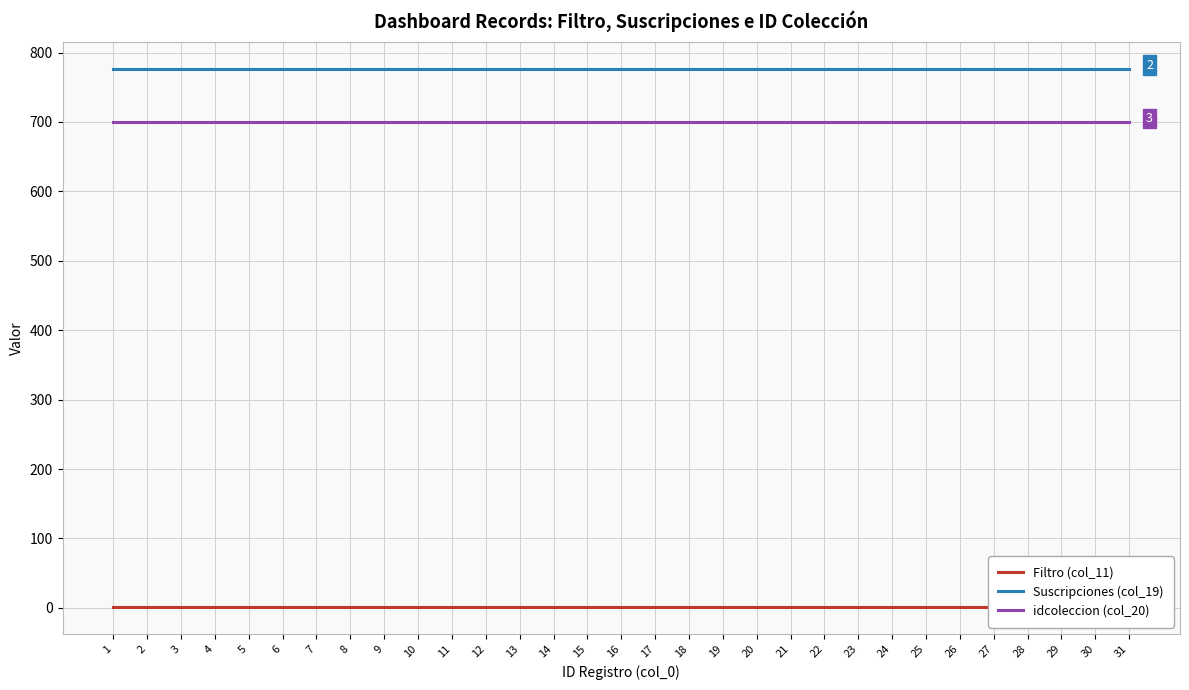

Which series has the widest spread of values?

Filtro (col_11)